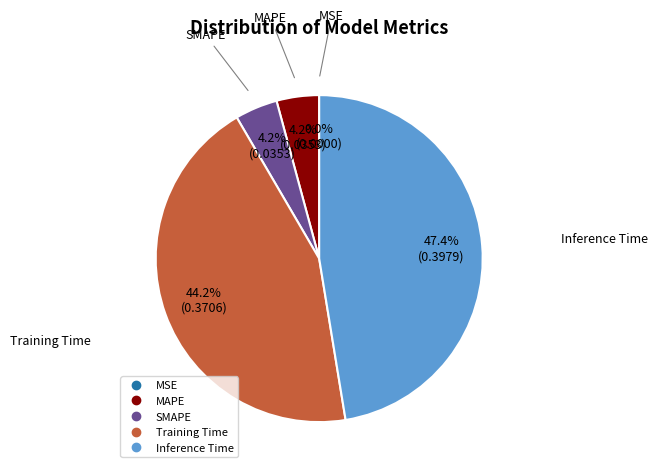

Is it true that Training Time is 44% of the pie?

True